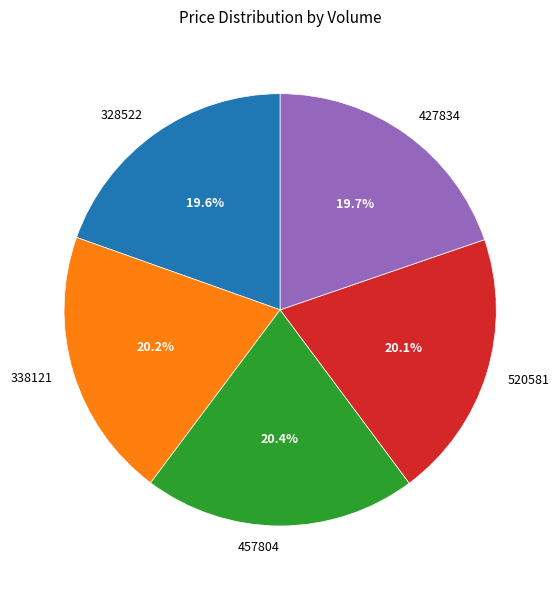

To the nearest percent, what is the combined percentage of 338121 and 457804?

41%